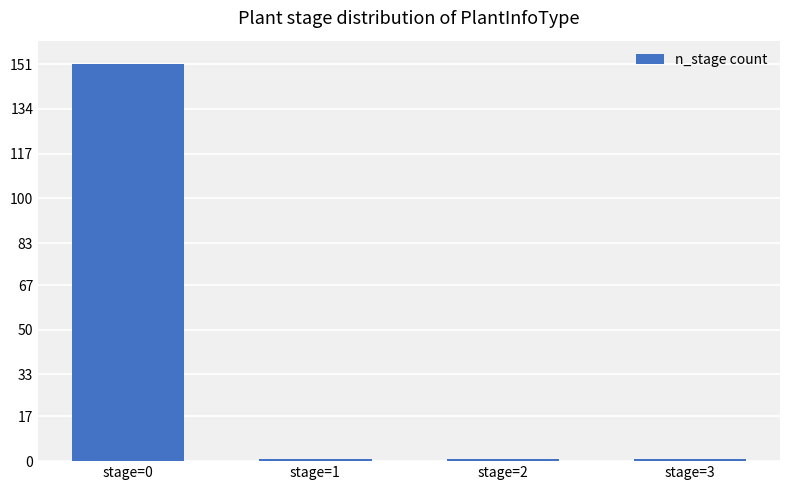

What is the difference between the maximum and second lowest values?

150